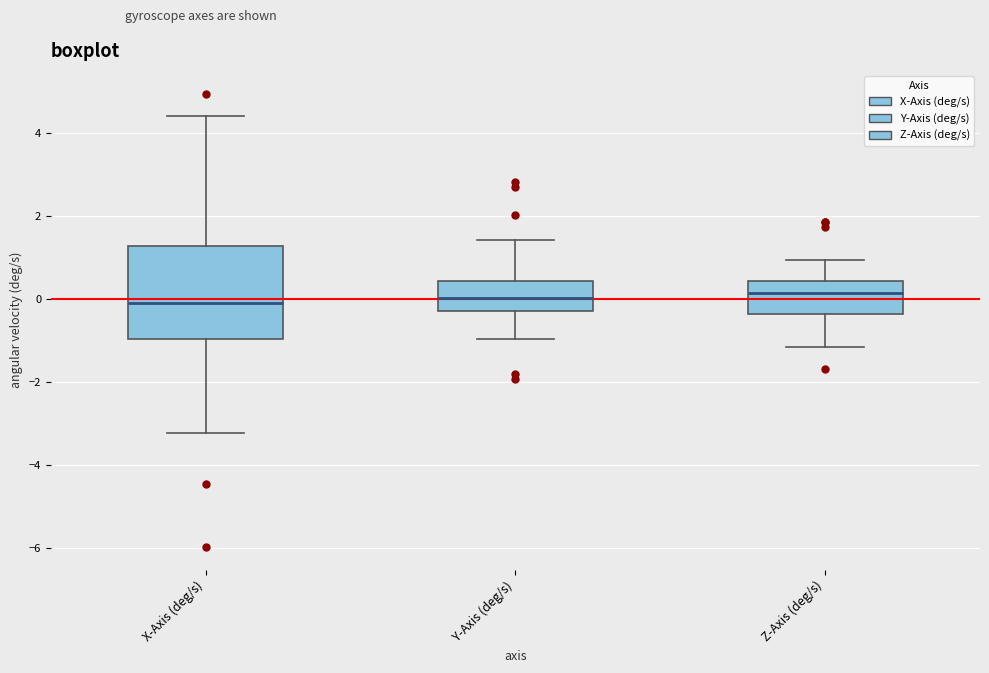

Reading left to right, transcribe this box plot: for each box, give where its median line is, the range the box spans, and where its two whiskers end, as read against the y-axis. The values are not printed on the chart, so give them approximately, as read against the axis.

X-Axis (deg/s): median 0.0, box -1.0 to 1.2, whiskers -3.2 to 4.4
Y-Axis (deg/s): median 0.0, box -0.4 to 0.4, whiskers -1.0 to 1.4
Z-Axis (deg/s): median 0.2, box -0.4 to 0.4, whiskers -1.2 to 1.0